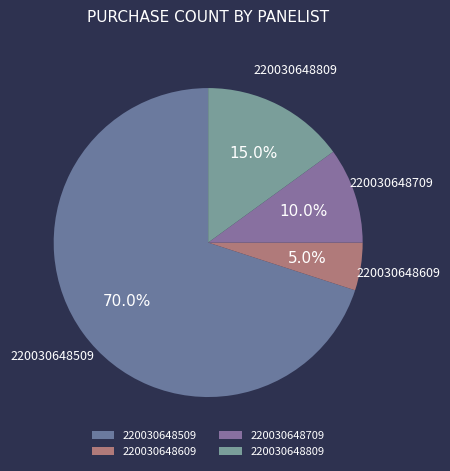

What is the ratio of the value at 220030648709 to the value at 220030648509?

0.1